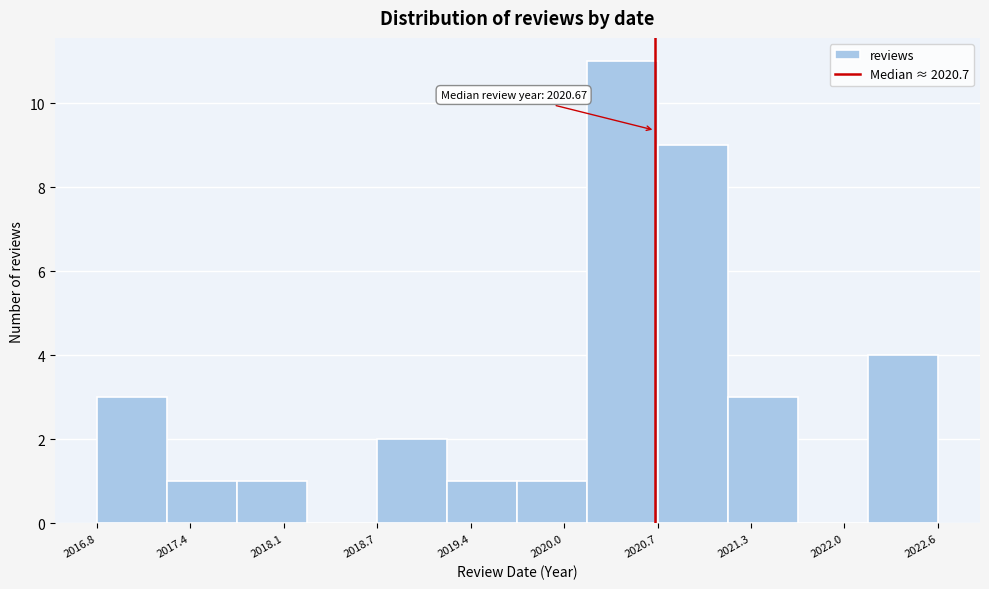

Which range on the x-axis has the tallest bar?

2020.2 to 2020.7